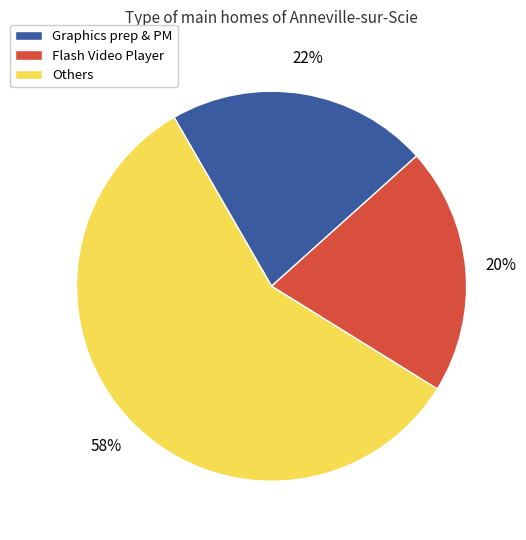

Is there a majority slice in this chart?

Yes